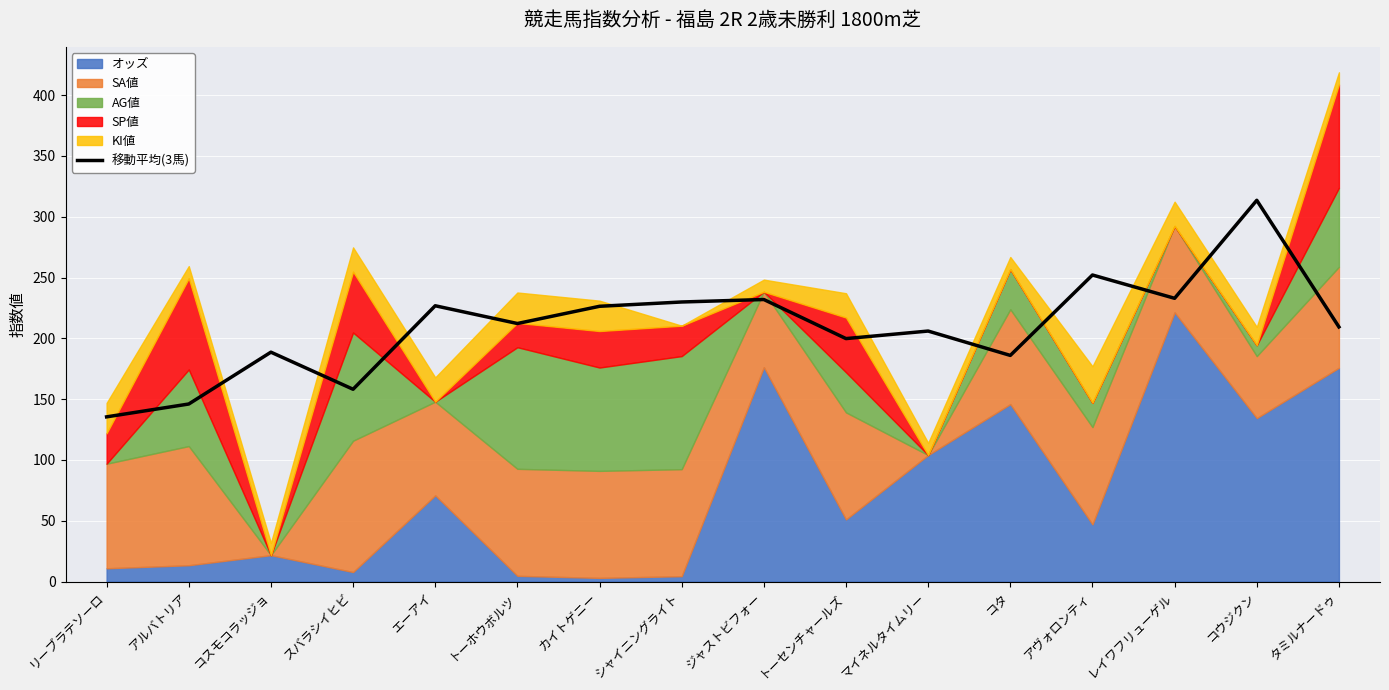

What is the smallest value displayed?

135.4